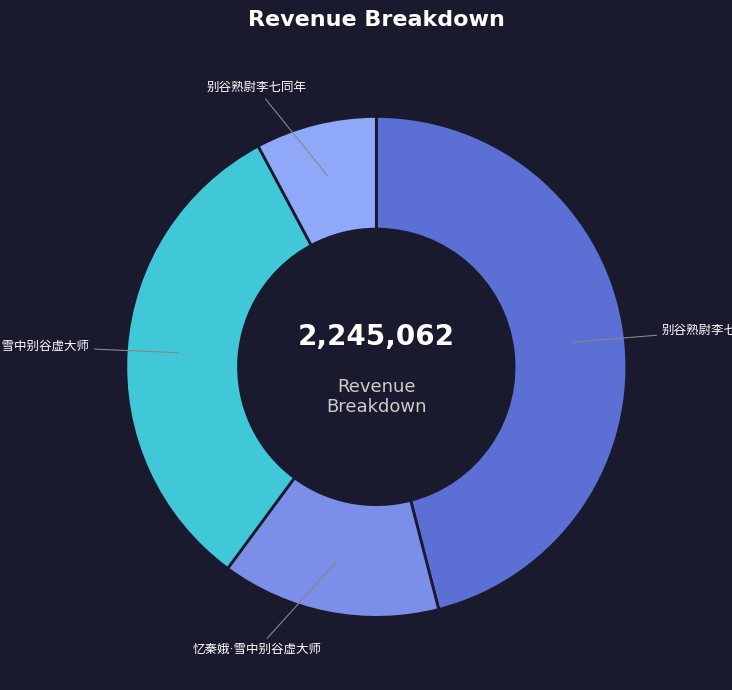

Is there a majority slice in this chart?

No